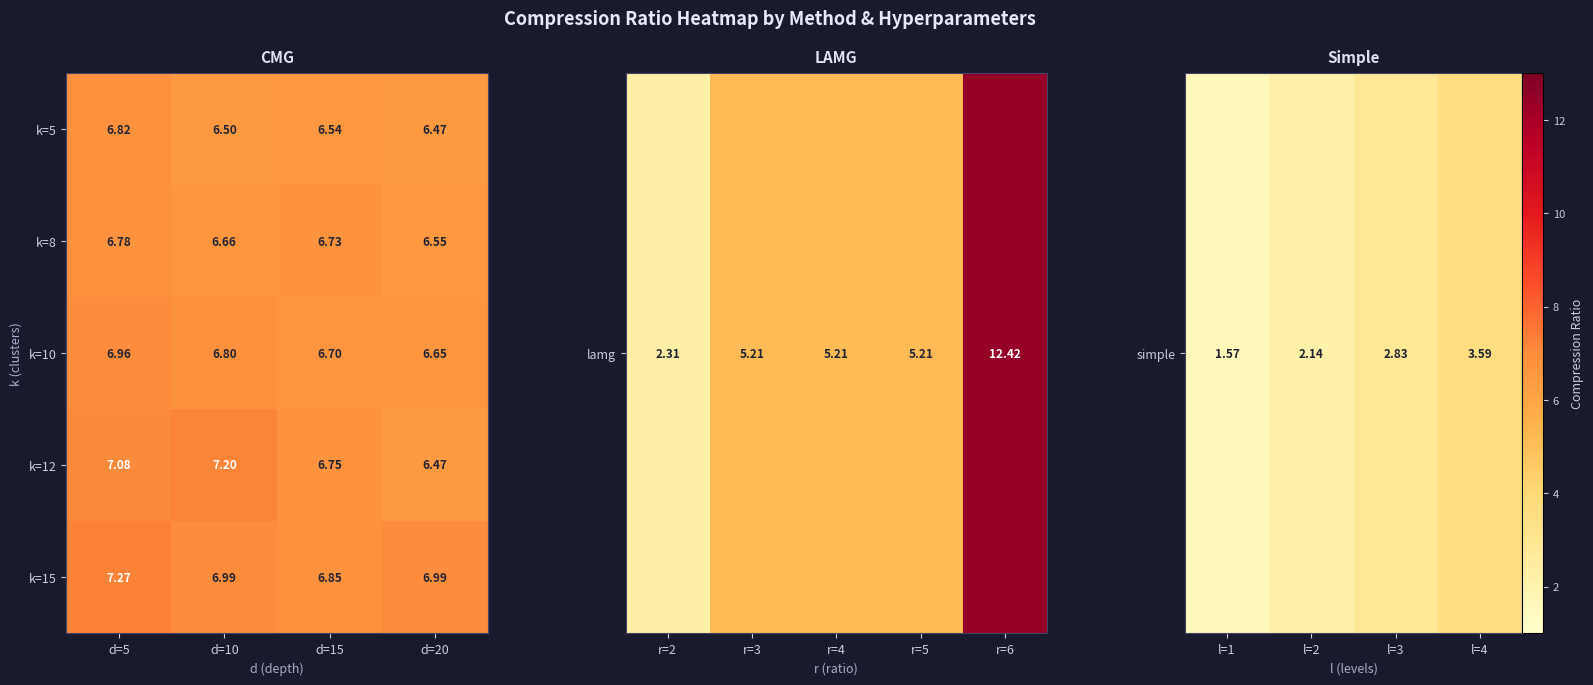

What is the total value across all series at d=20?

33.1